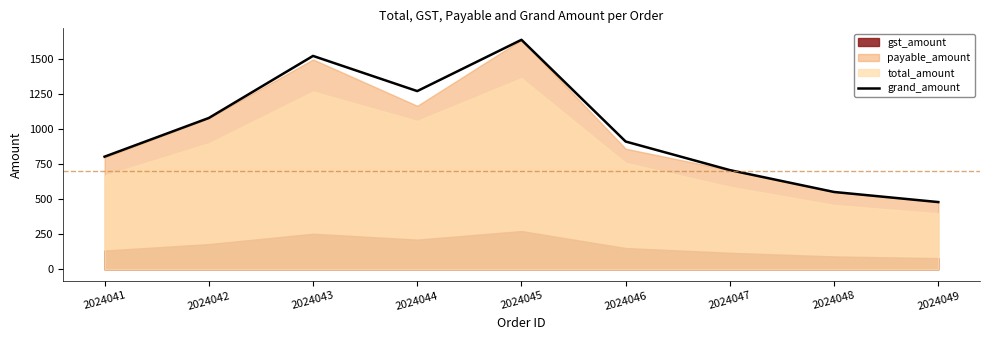

The value at 2024041 is 804. True or false?

True